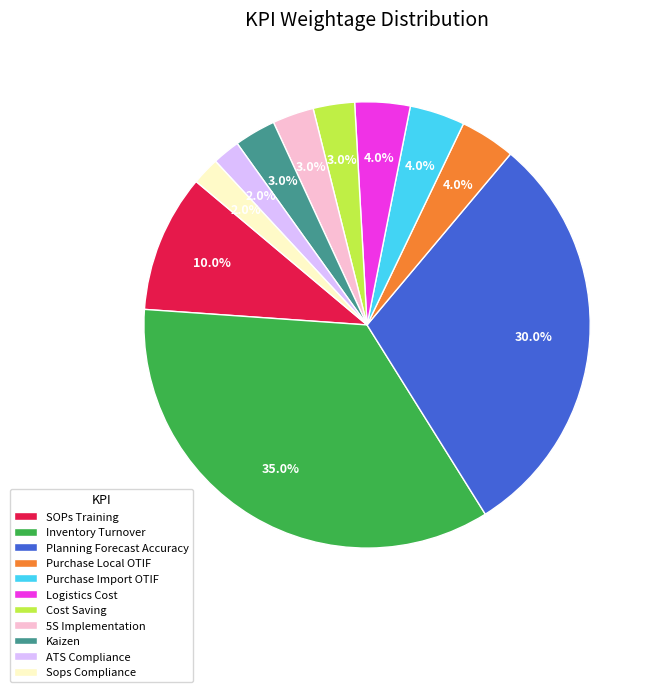

Does 5S Implementation account for over 50% of the chart?

No